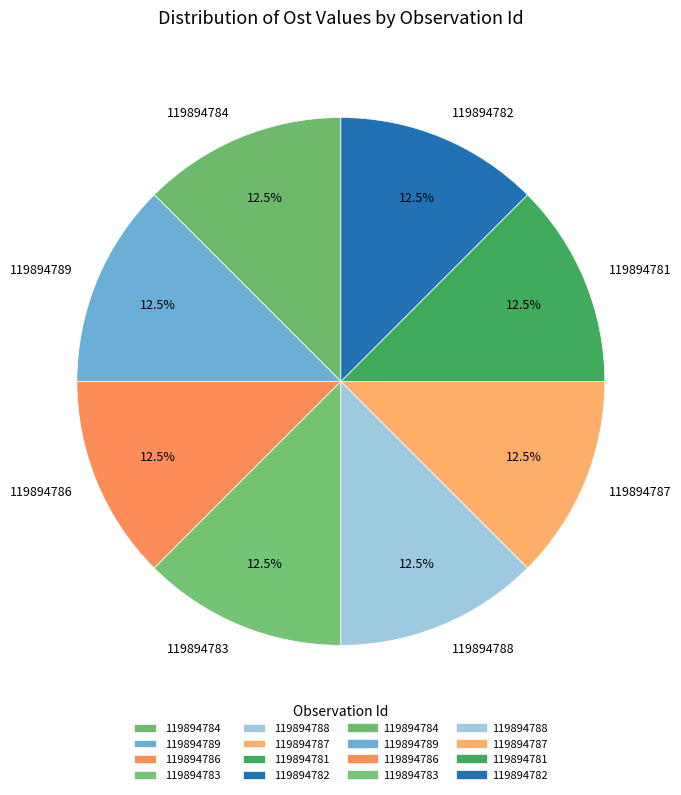

How many slices are in this pie chart?

8